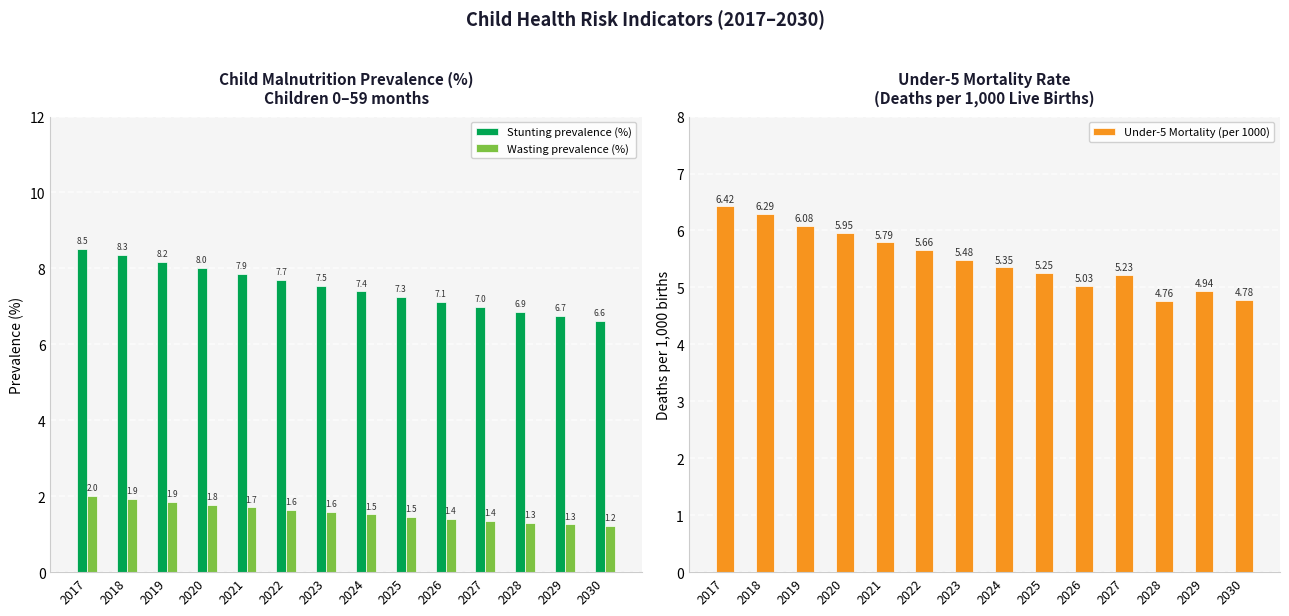

At which label is Under-5 Mortality (per 1000) closest to 5?

2026